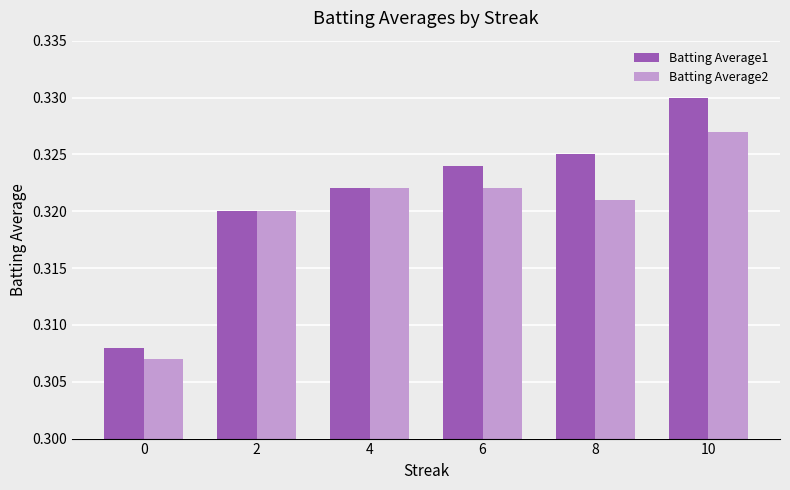

At which category does the chart reach its peak across all series?

10